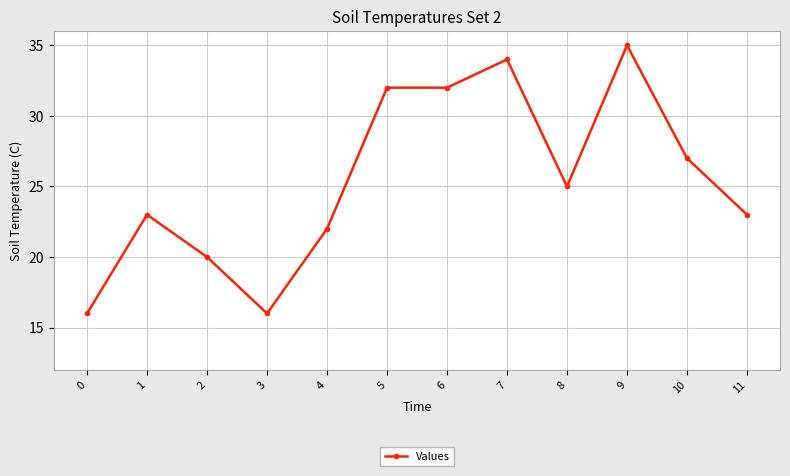

How many data points does each series have?

12